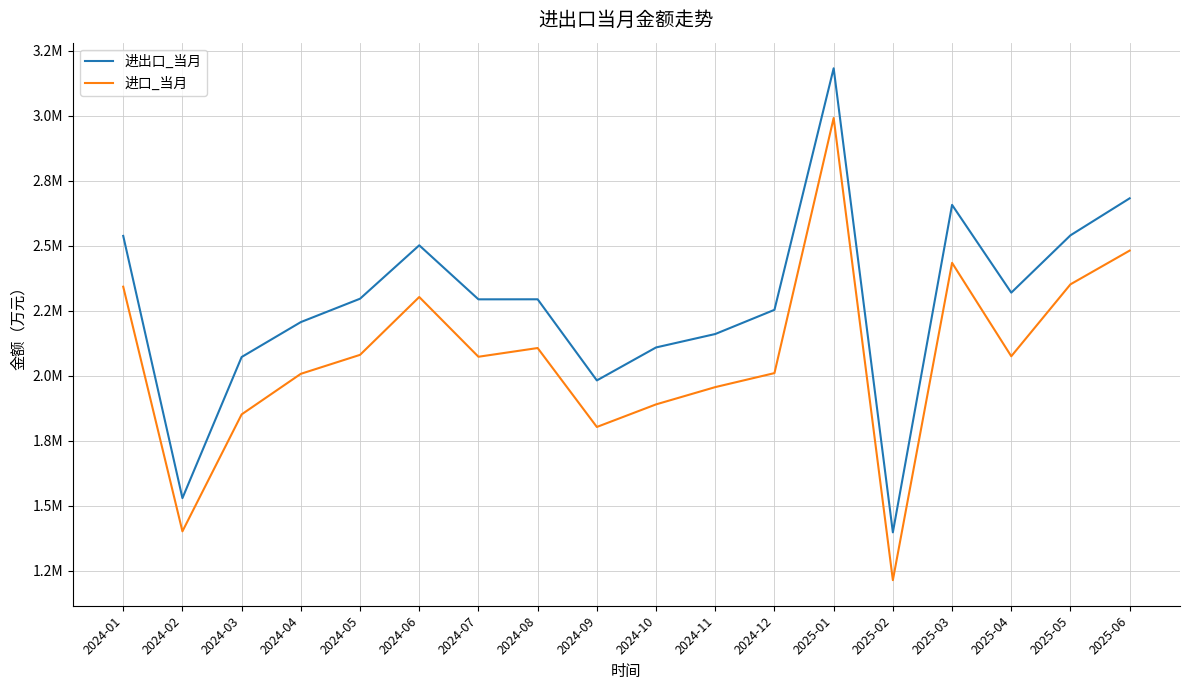

Is it true that 进出口_当月 equals 2979792 at 2024-09?

False